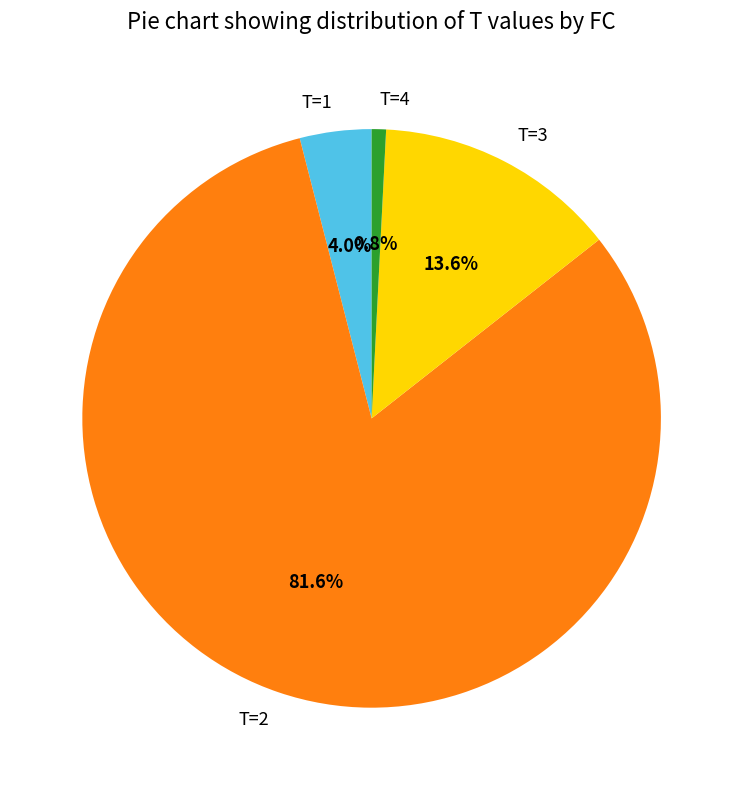

Which slice is the smallest?

T=4